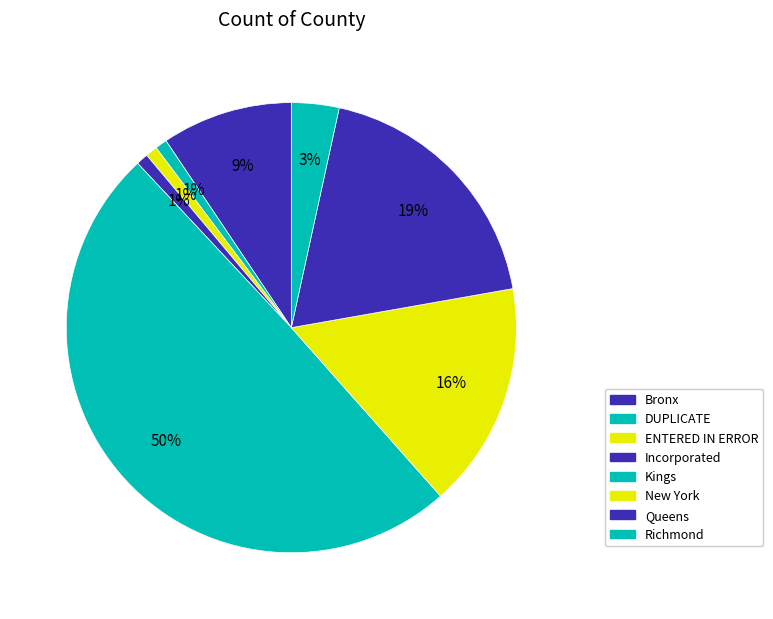

How many slices are in this pie chart?

8